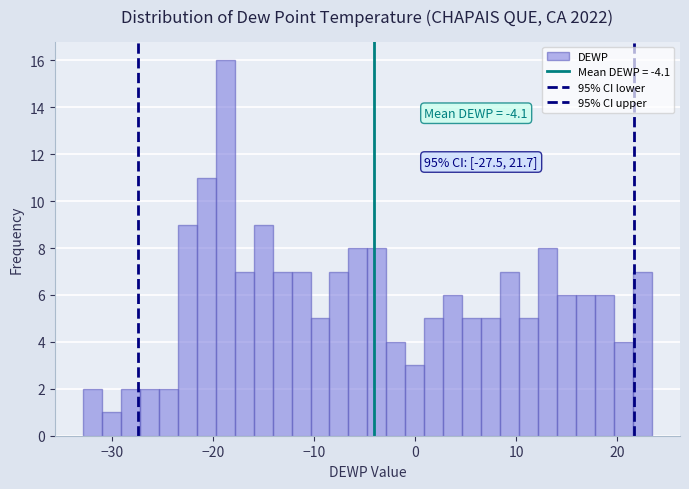

Read against the x-axis, roughly where is the centre of the tallest bar?

-19